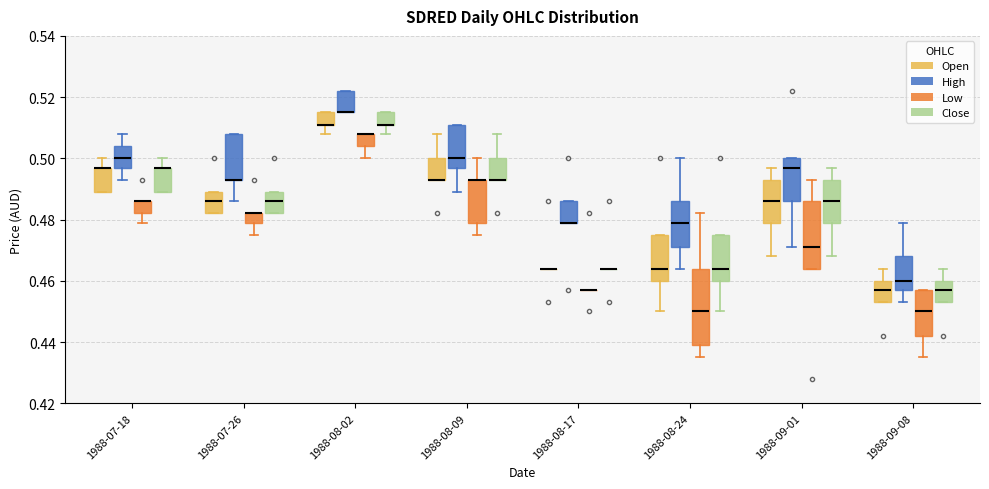

Which box is the tallest, from its lower edge to its upper edge?

1988-08-24 (Low)